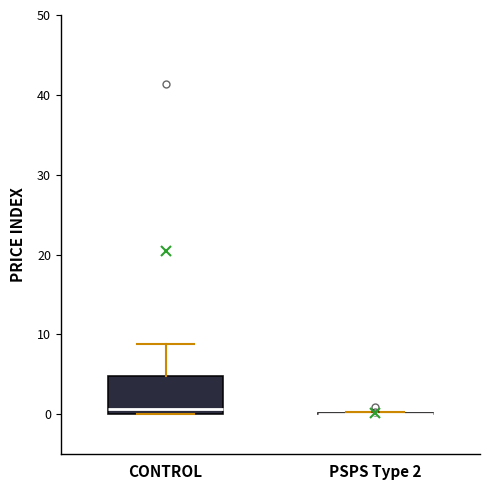

Where is the lower edge of the box for CONTROL on the y-axis? The values are not printed on the chart, so give them approximately, as read against the axis.

0